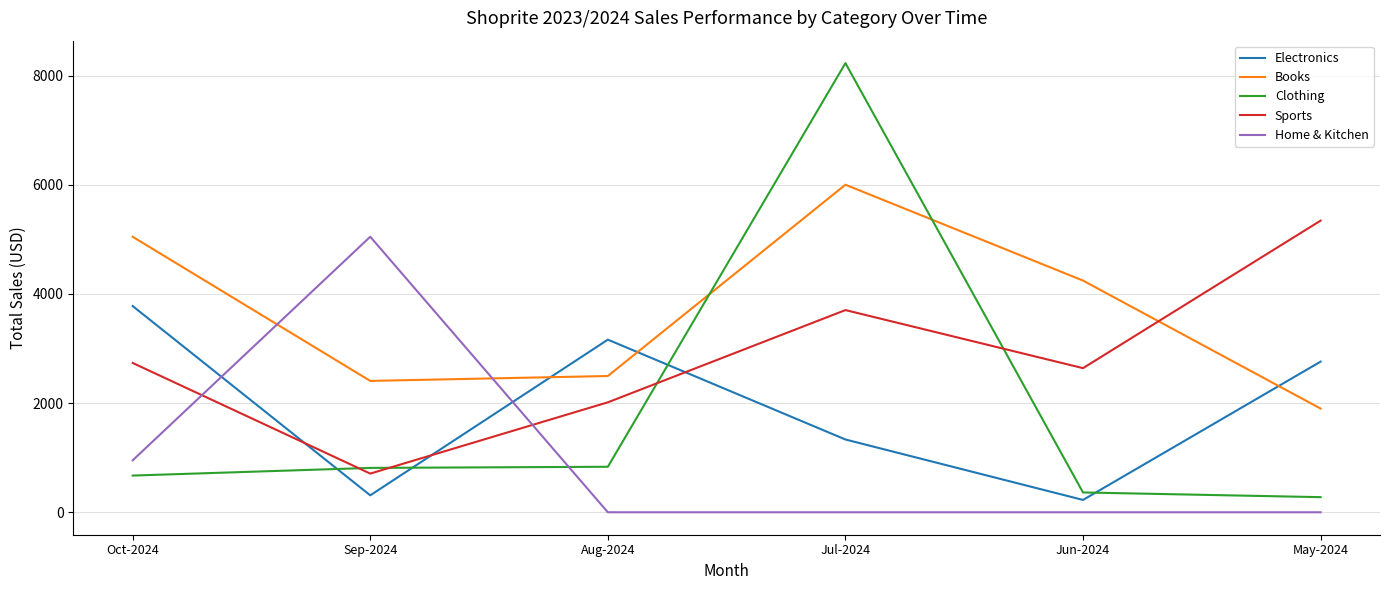

The value of Electronics at Sep-2024 is 310.2. True or false?

True